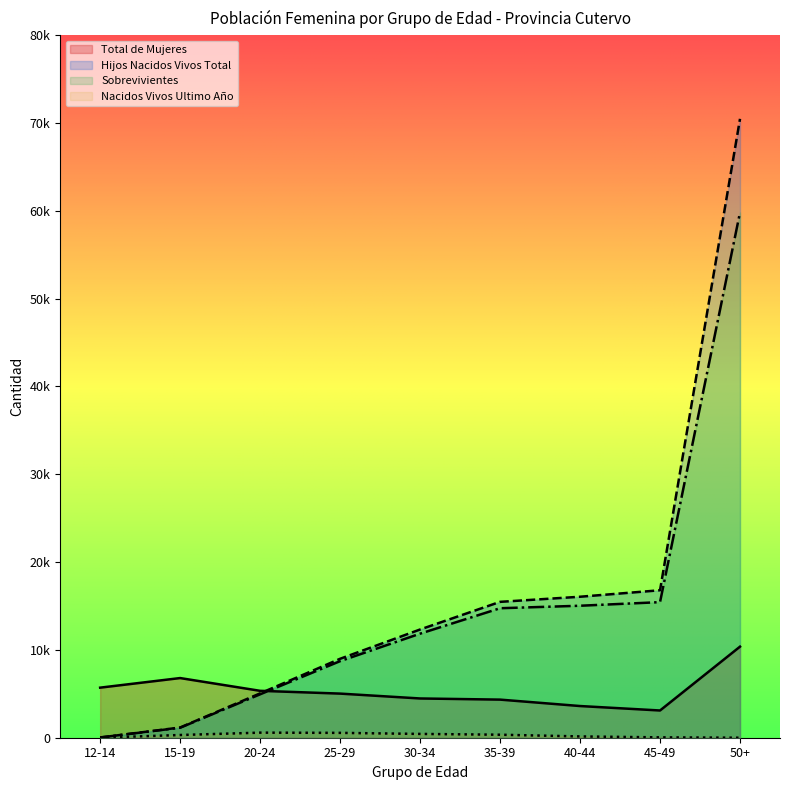

What is the maximum value for Hijos Nacidos Vivos Total?

70474